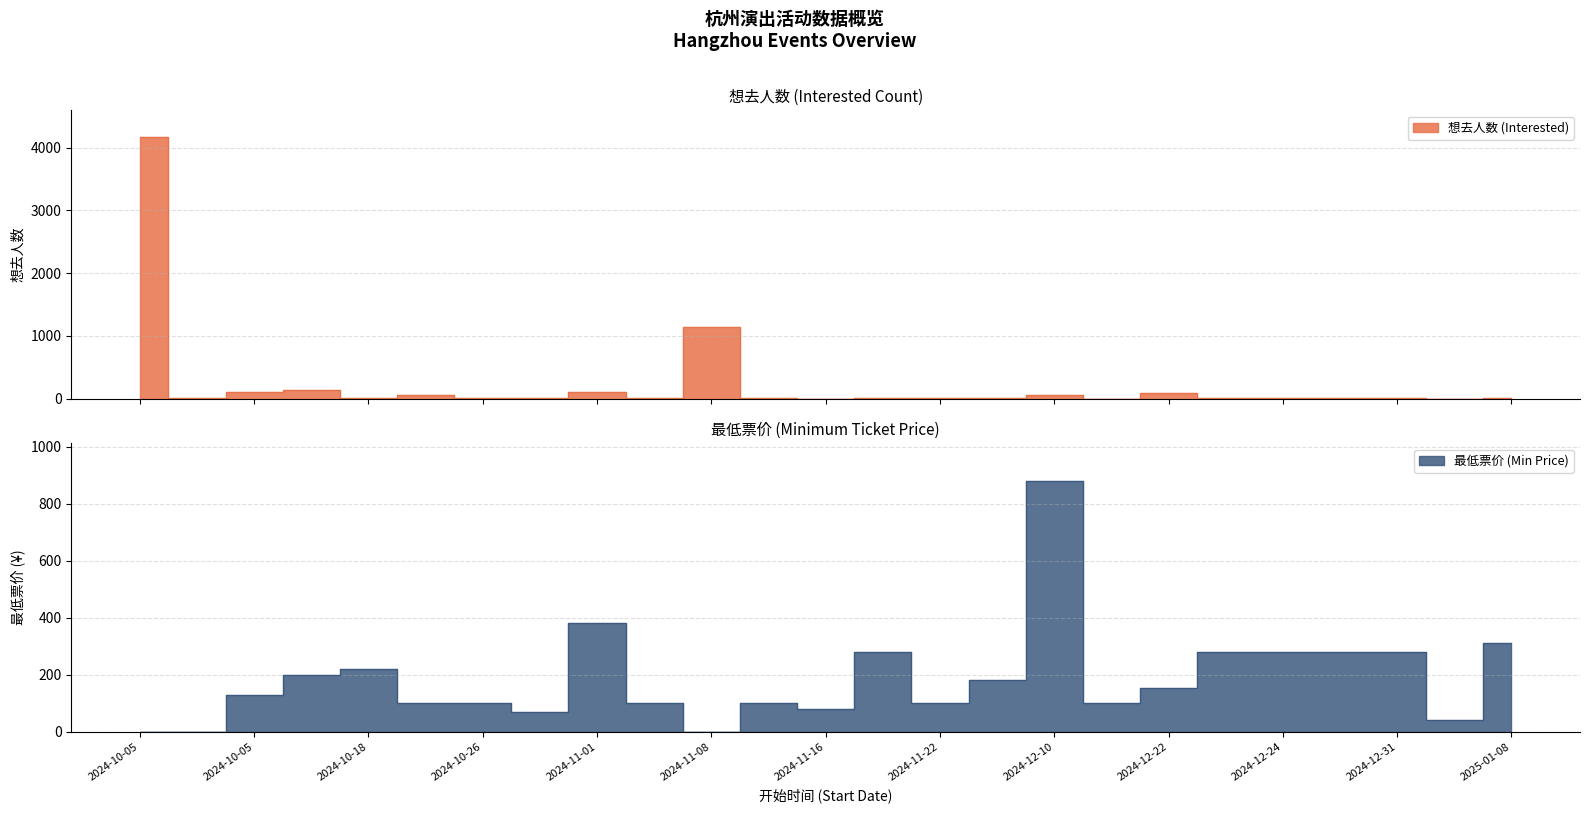

How many intersections are there between 最低票价 (Min Price) and 想去人数 (Interested)?

3